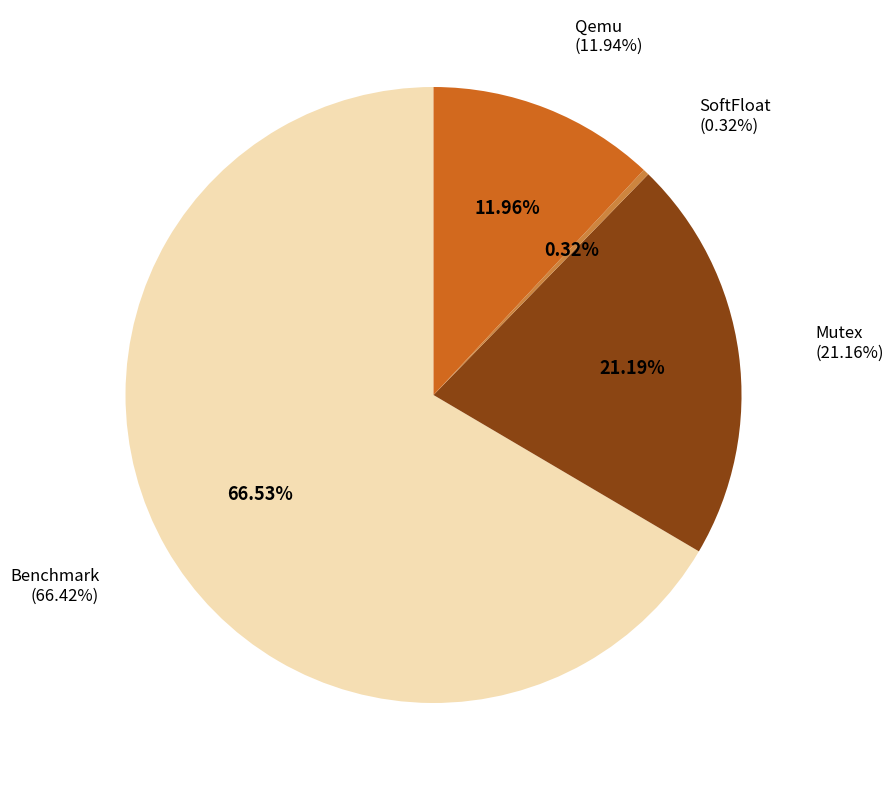

To the nearest percent, what portion does Benchmark represent?

67%